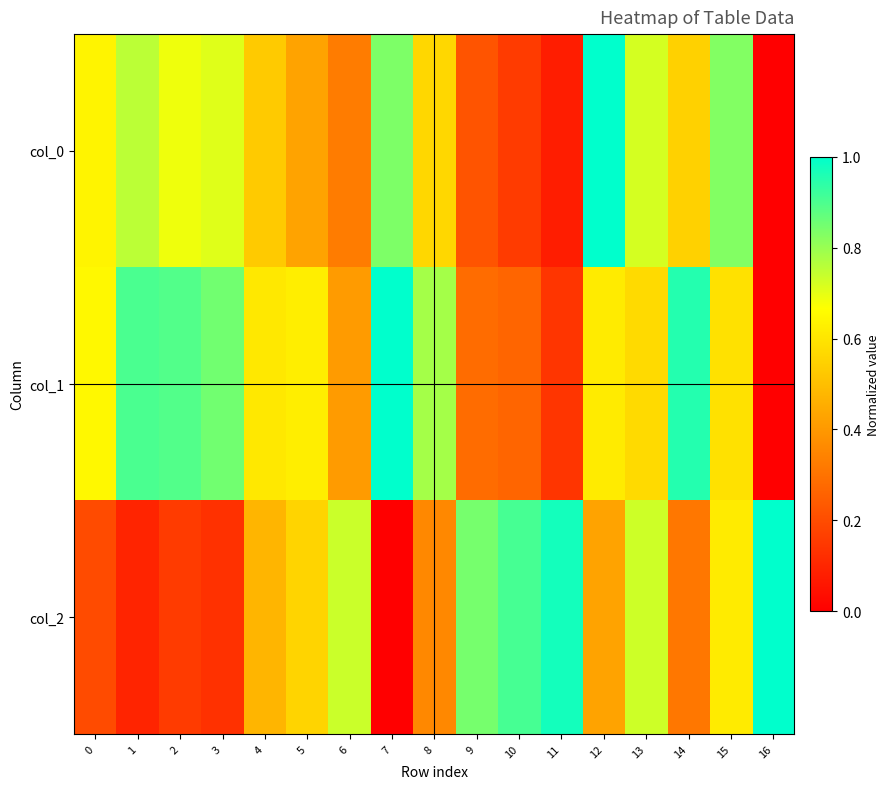

List the series in order of their peak value, highest first.

col_0, col_1, col_2